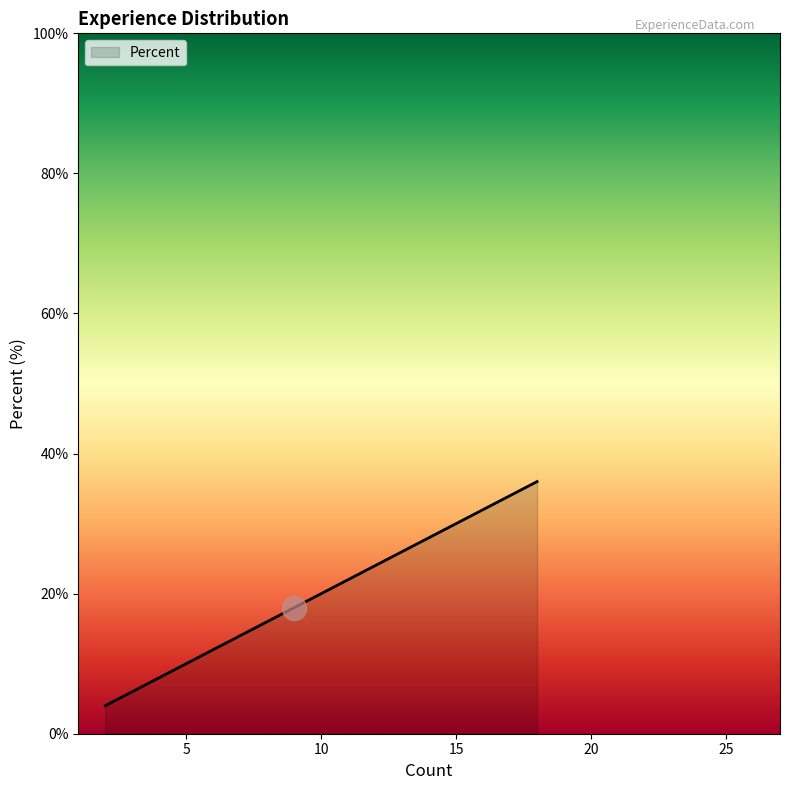

What is the maximum value shown in the chart?

36